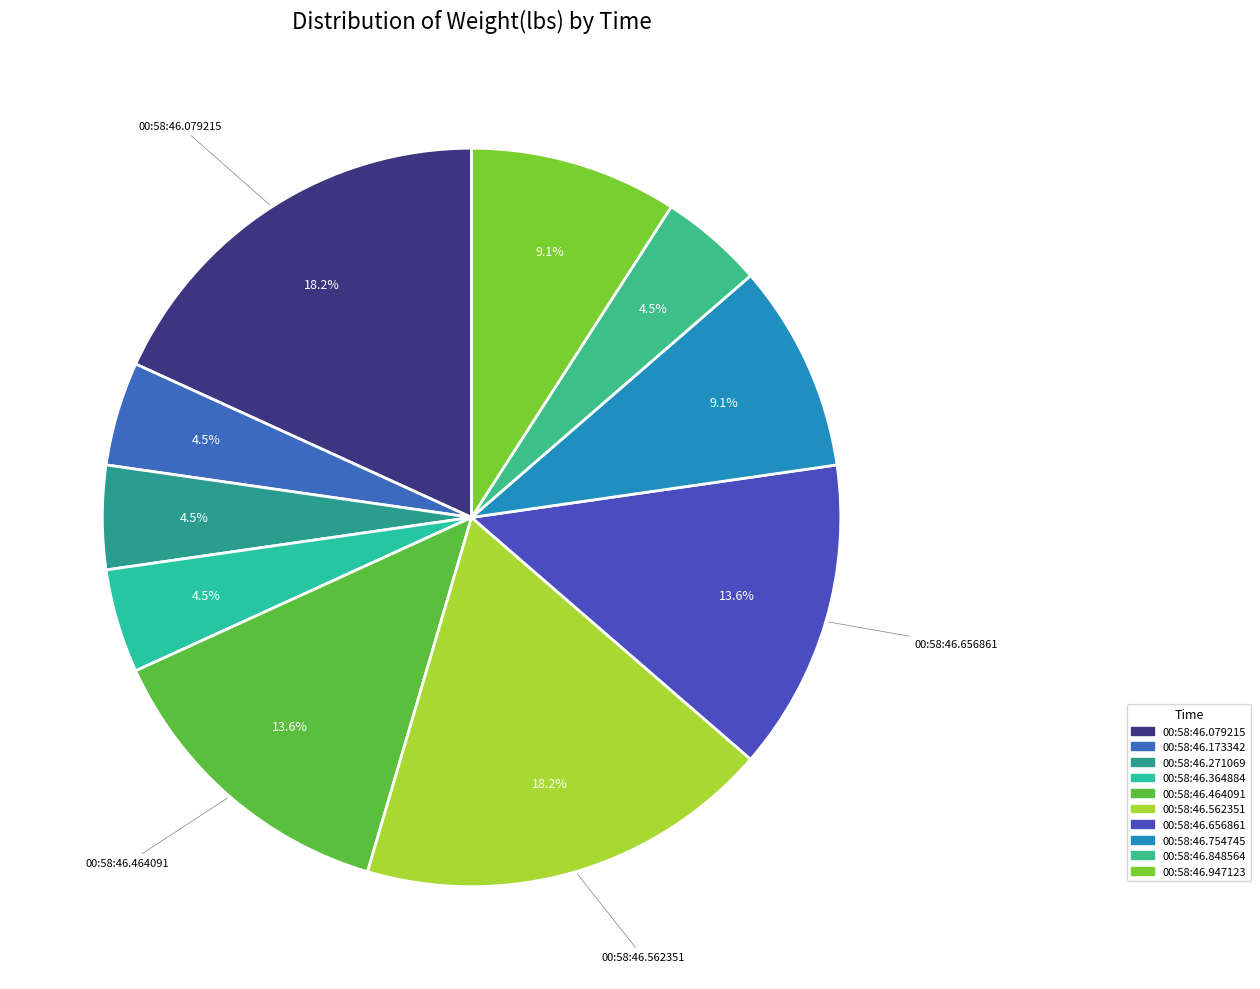

To the nearest percent, what is the combined percentage of 00:58:46.271069 and 00:58:46.848564?

9%